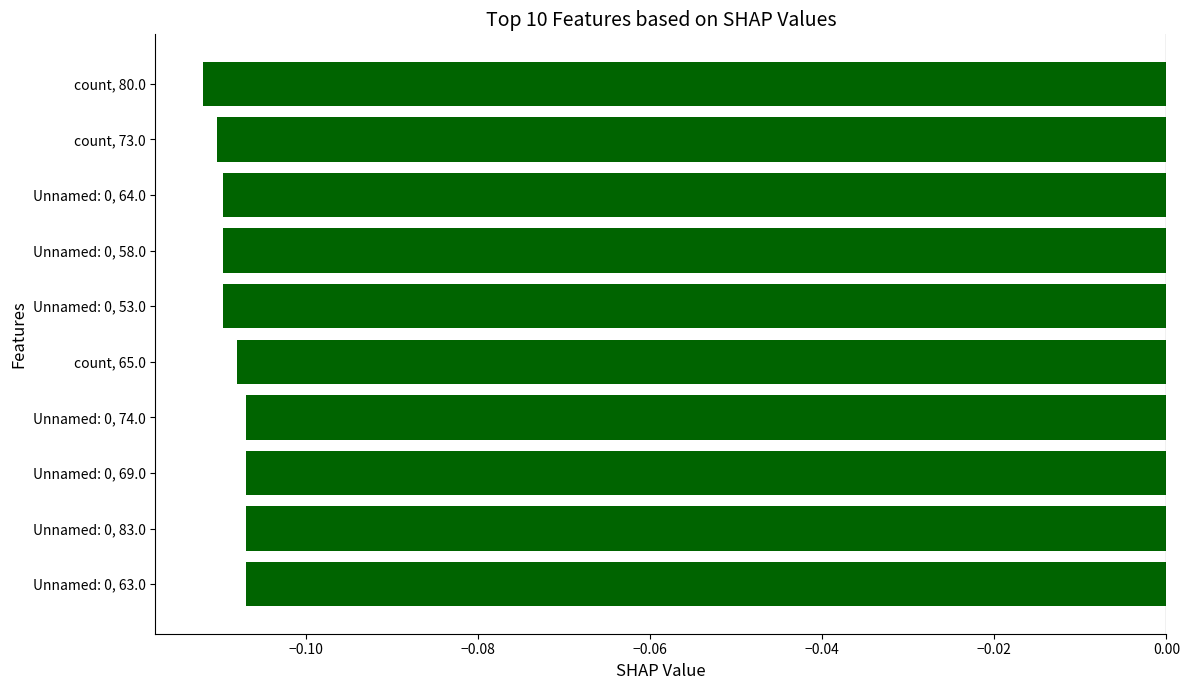

What is the sum of all values?

-1.1